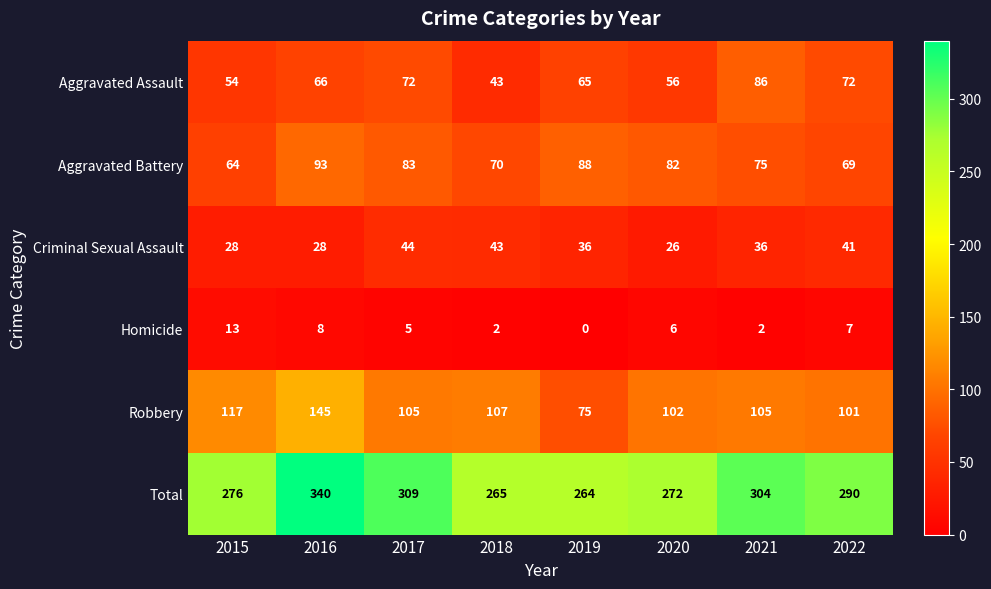

At which label does Total first exceed 290?

2016